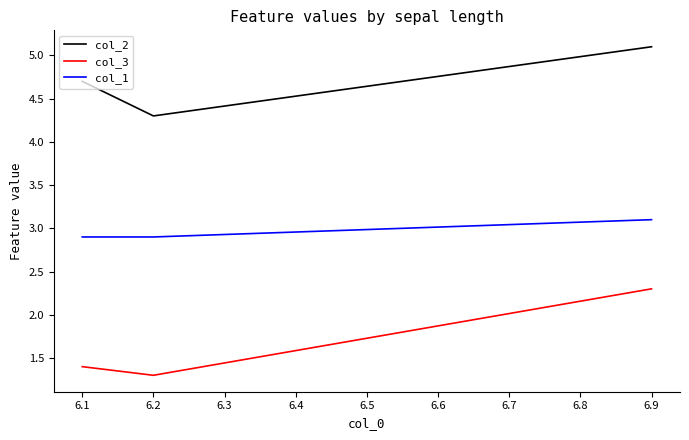

The value of col_3 at 6.9 is 2.3. True or false?

True